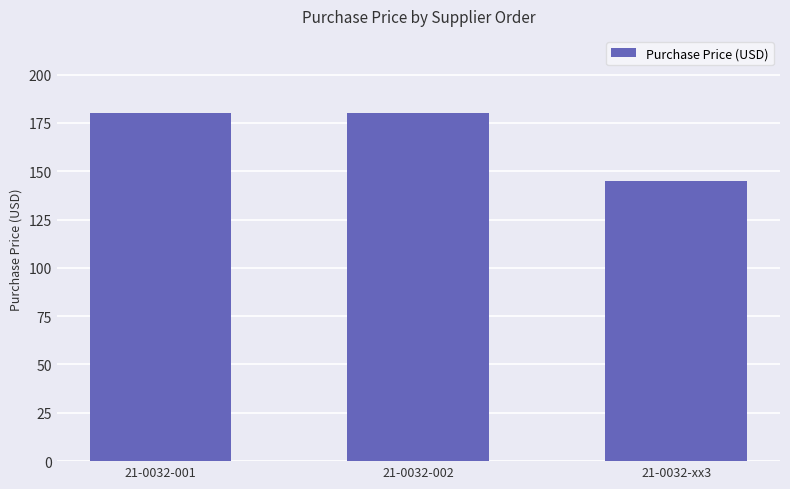

What is the ratio of the value at 21-0032-xx3 to the value at 21-0032-001?

0.8